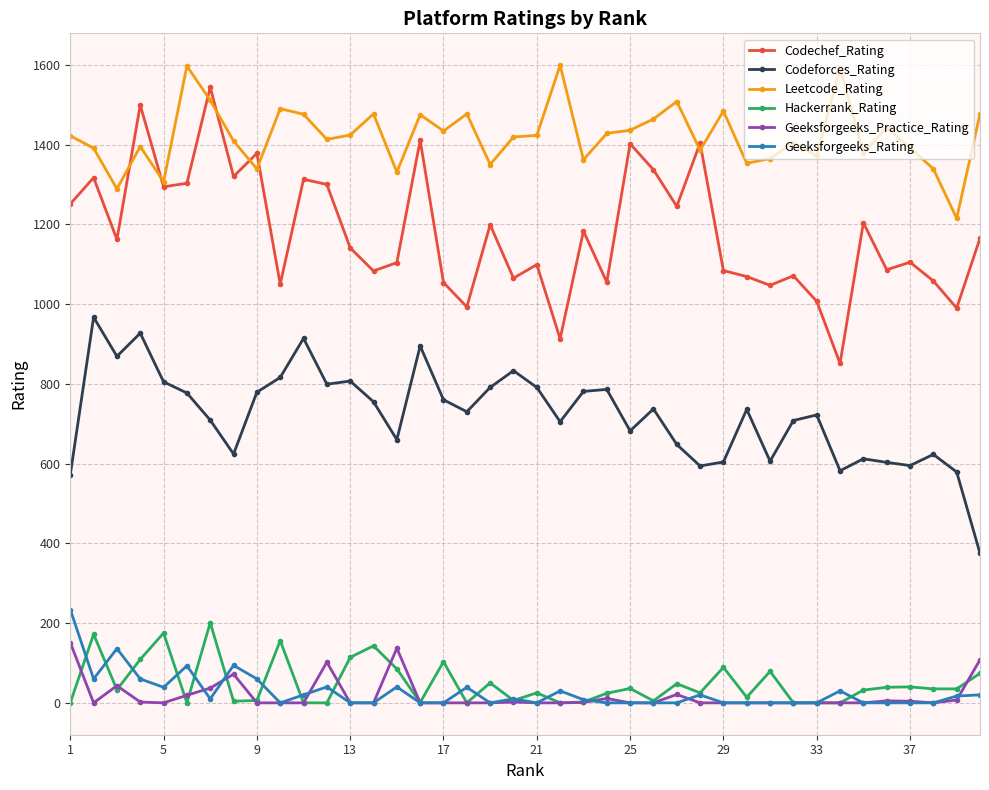

True or false: Hackerrank_Rating has more than 1 interior local peaks.

True